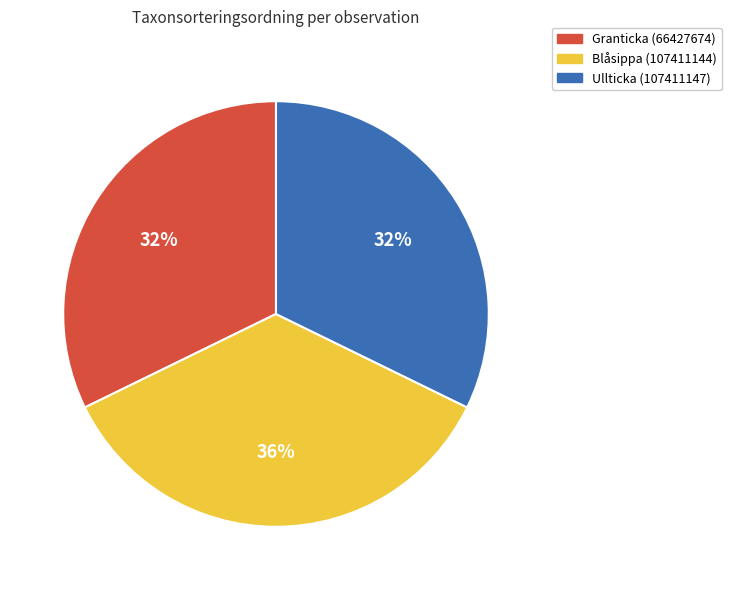

Which has a higher value, Blåsippa (107411144) or Granticka (66427674)?

Blåsippa (107411144)